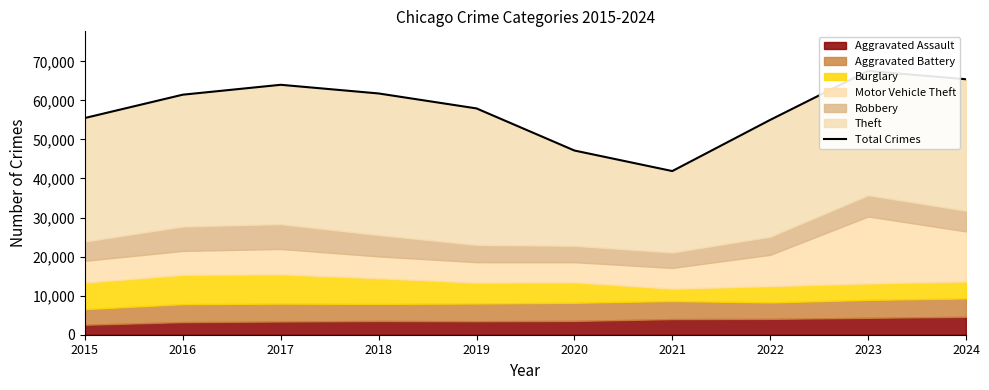

Reading right to left, extract all data points from this chart.

2024=65406	2023=67542	2022=55003	2021=41899	2020=47160	2019=57939	2018=61769	2017=63987	2016=61455	2015=55486